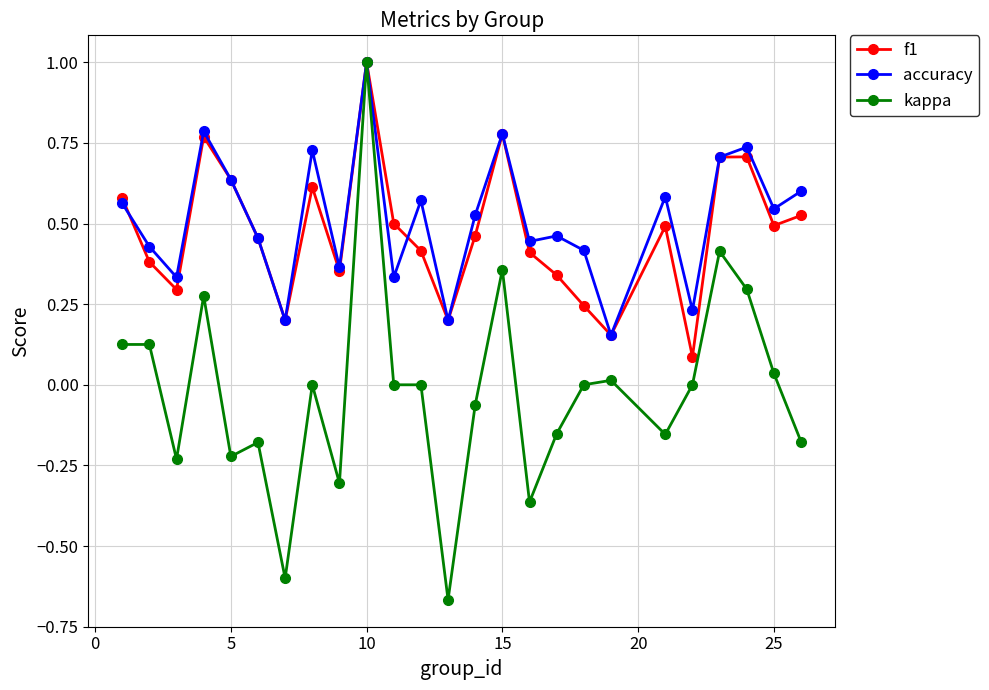

What is the difference between the maximum and minimum values in the kappa series?

1.7